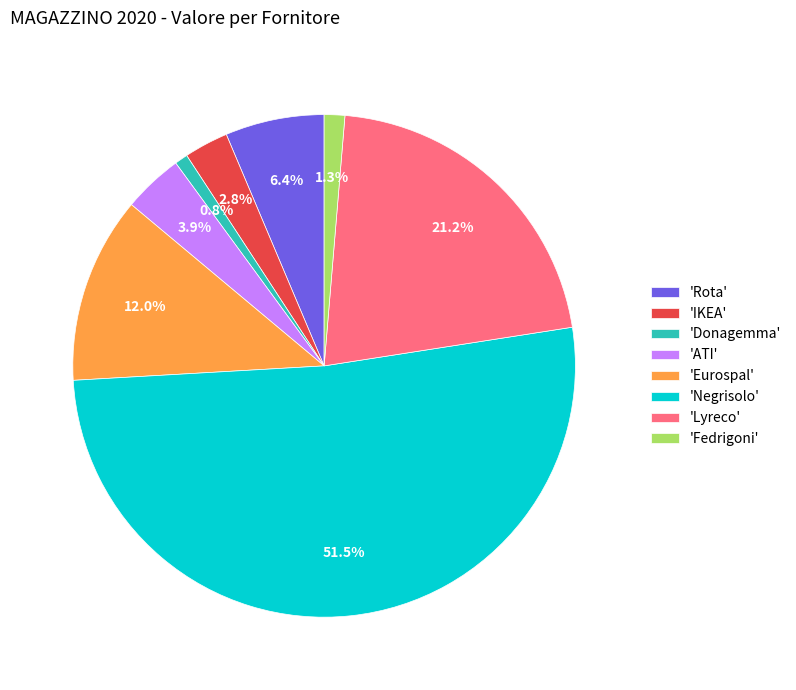

Which slice represents more than half of the pie?

'Negrisolo'